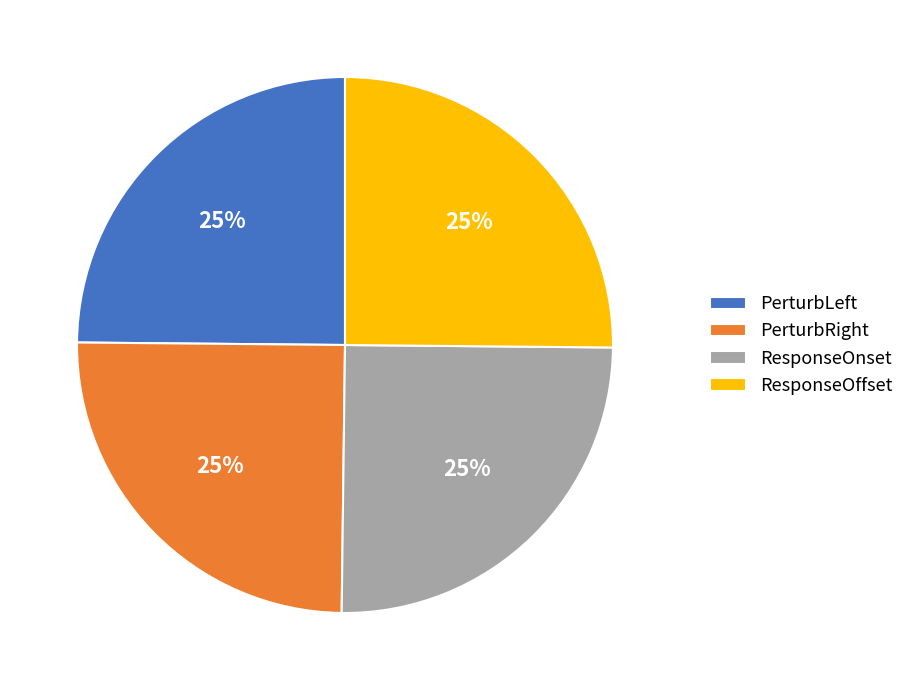

To the nearest percent, what portion does ResponseOffset represent?

25%